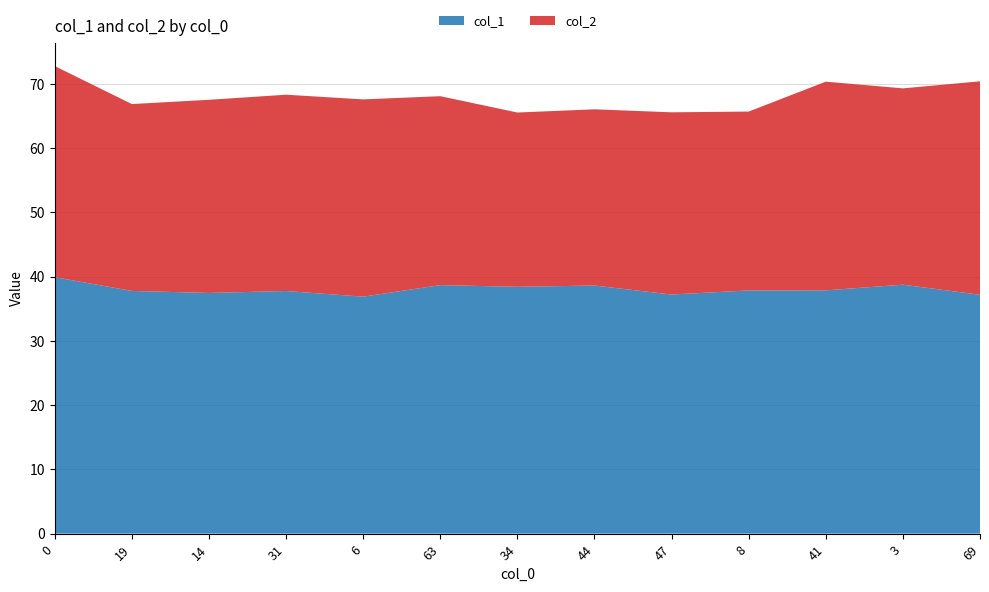

Reading right to left, extract all data points from this chart.

col_1: 37.2	38.8	37.9	37.9	37.2	38.6	38.4	38.7	36.9	37.8	37.5	37.8	39.9
col_2: 33.2	30.6	32.5	27.8	28.4	27.4	27.1	29.4	30.7	30.6	30.1	29.1	32.9